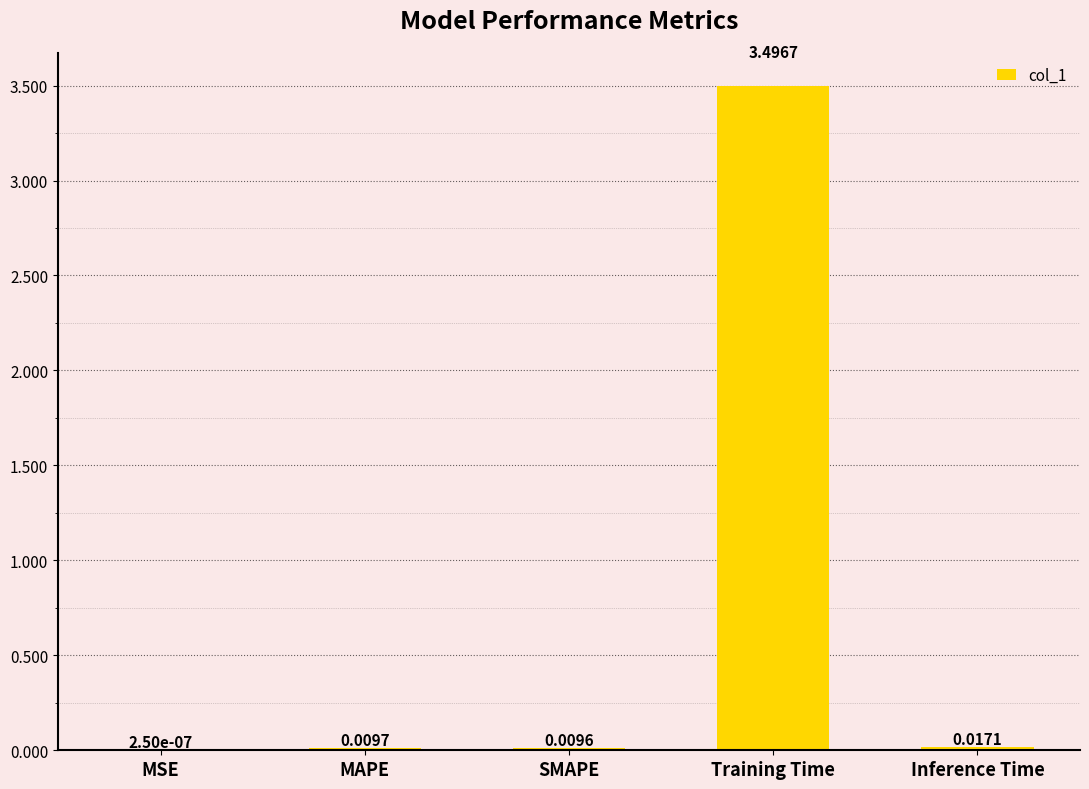

Where is the data nearest to the value 1?

Inference Time